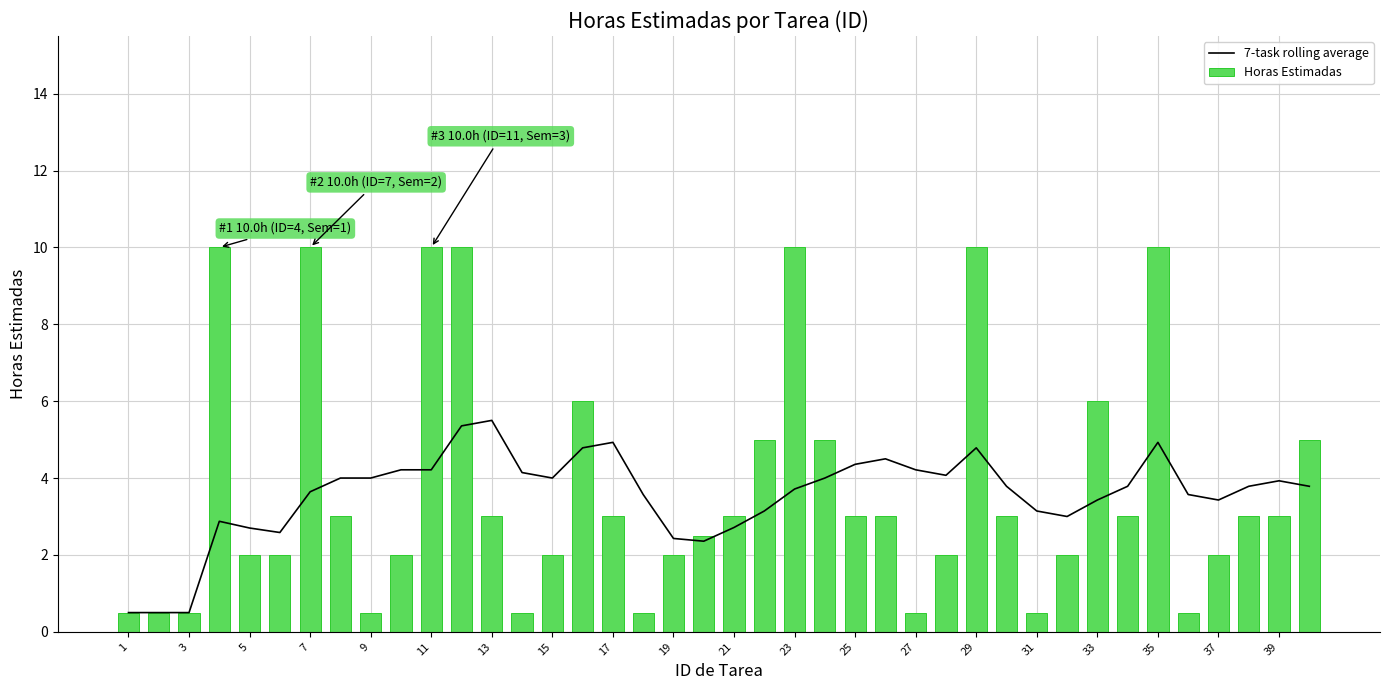

Is it true that Horas Estimadas equals 15.6 at 23?

False